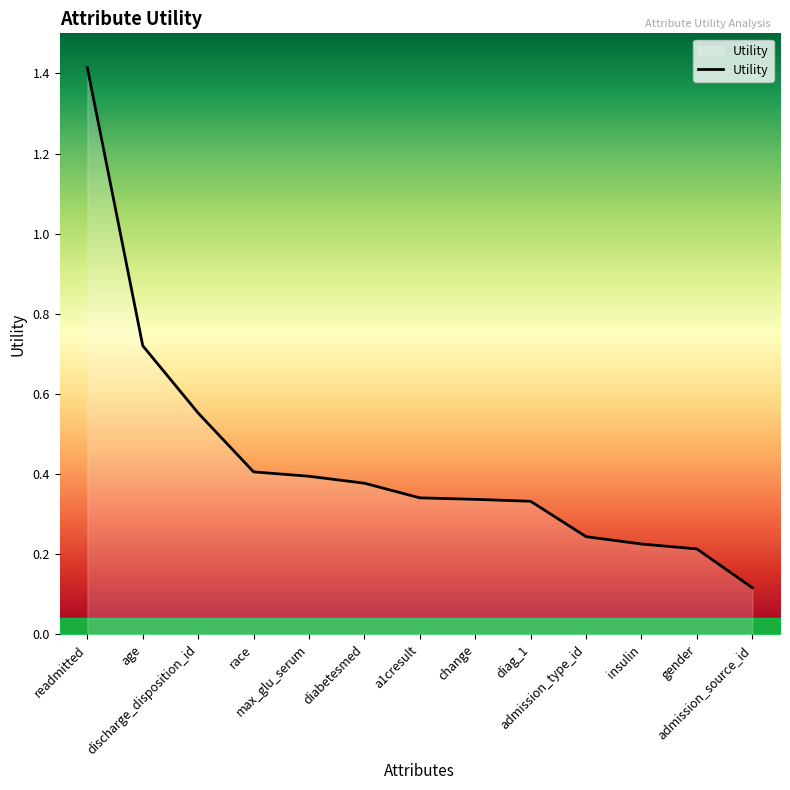

What is the difference between the maximum and minimum values?

1.3